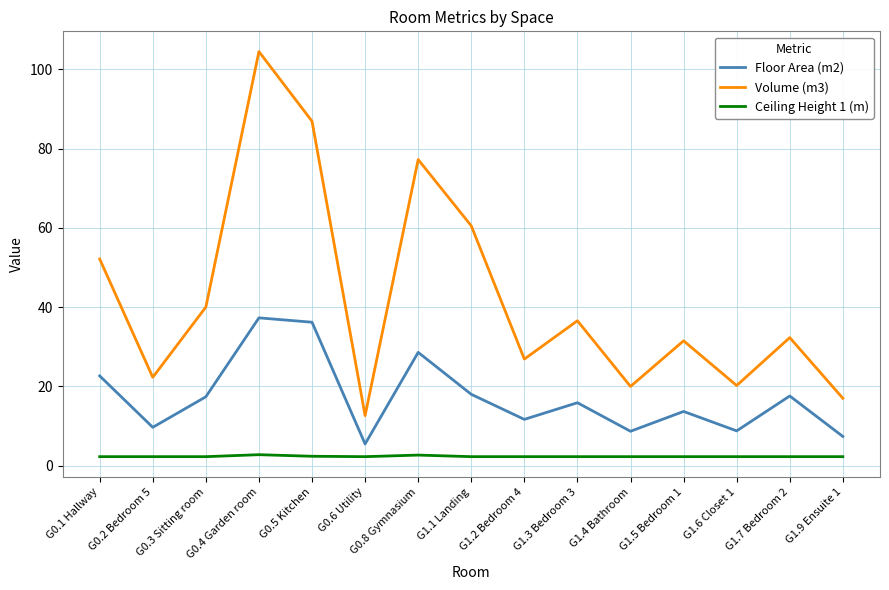

Is it true that Floor Area (m2) equals 55.9 at G0.5 Kitchen?

False